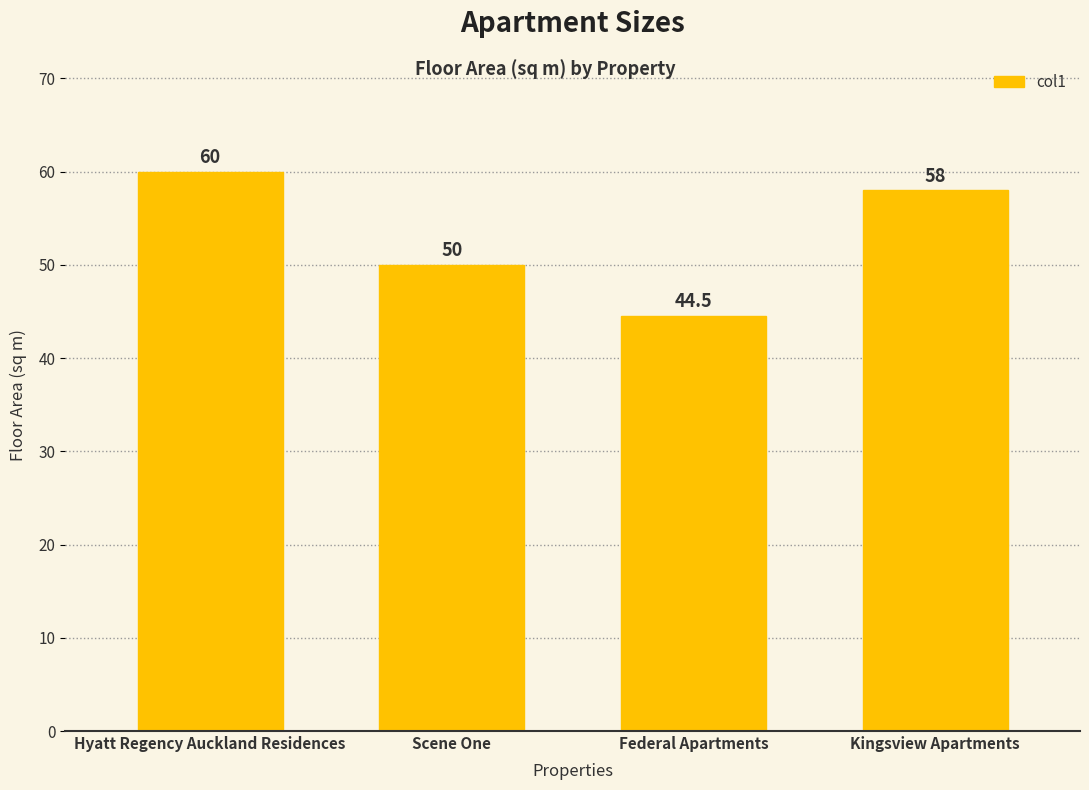

Is it true that the value at Federal Apartments is 44.5?

True